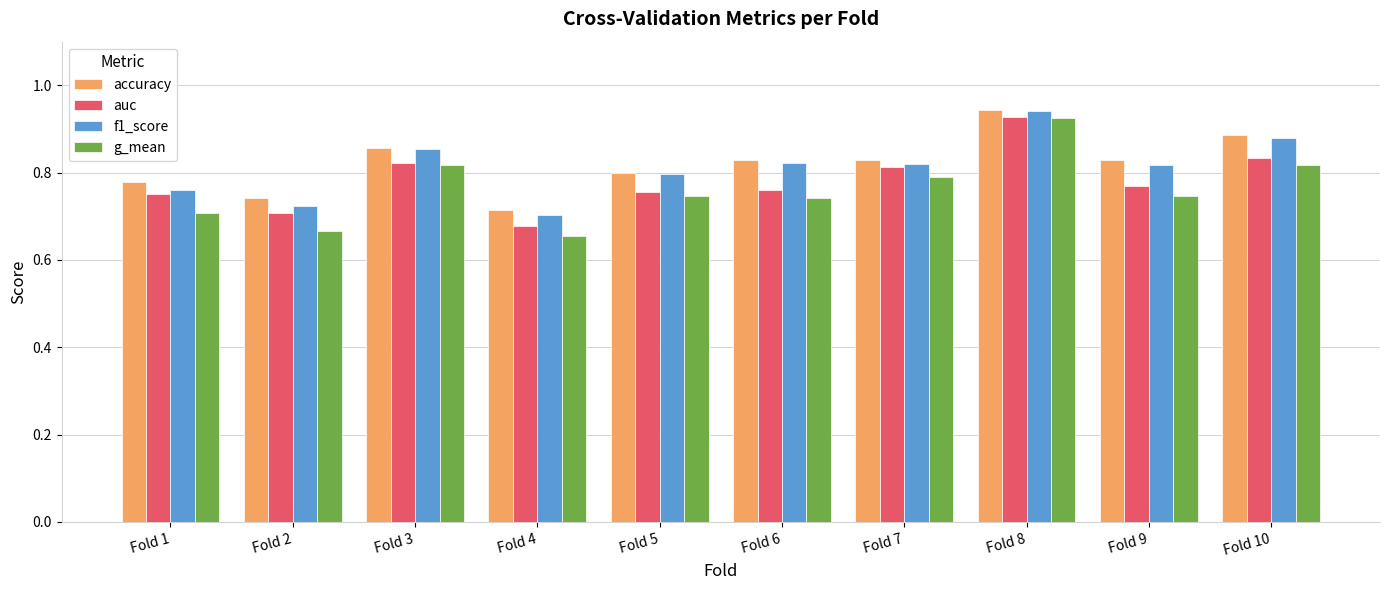

What is the sum of the f1_score values at Fold 6 and Fold 5?

1.6